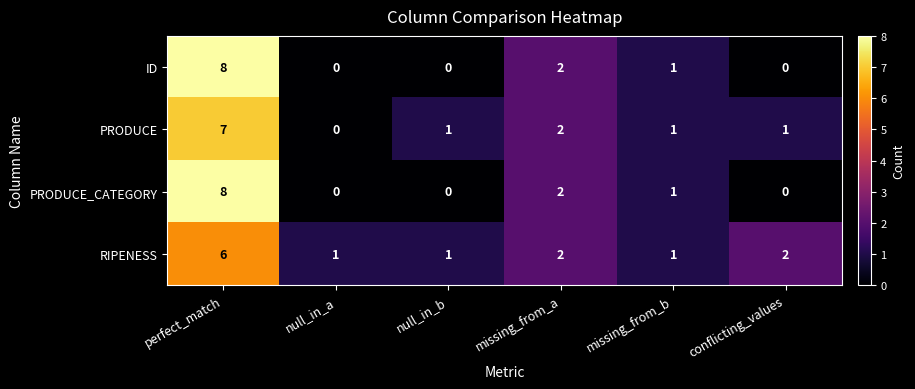

How many ID values are between 0 and 2?

5